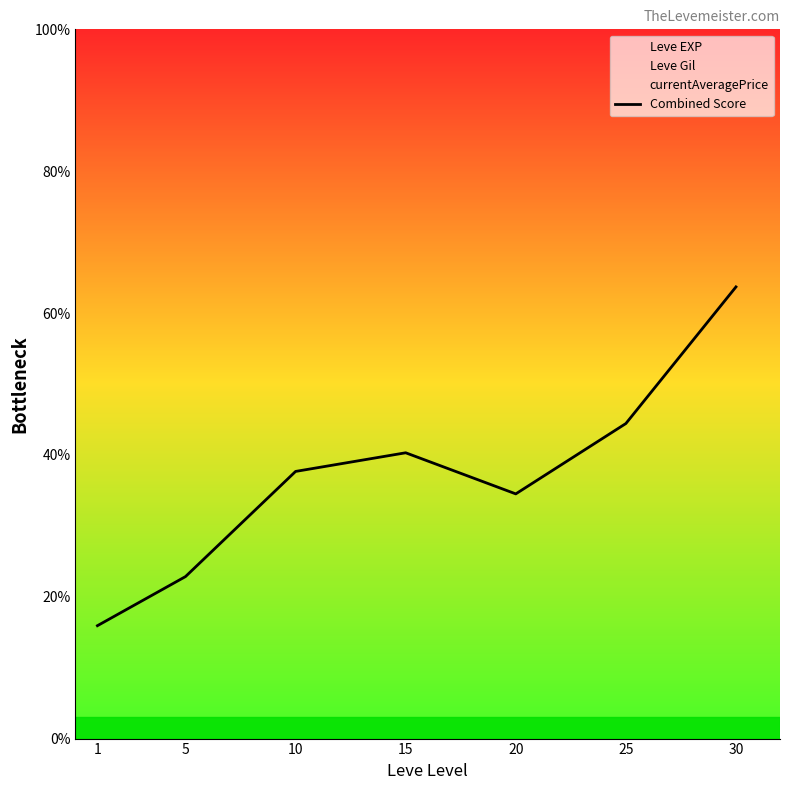

Rank the categories by value from highest to lowest.

30, 25, 15, 10, 20, 5, 1